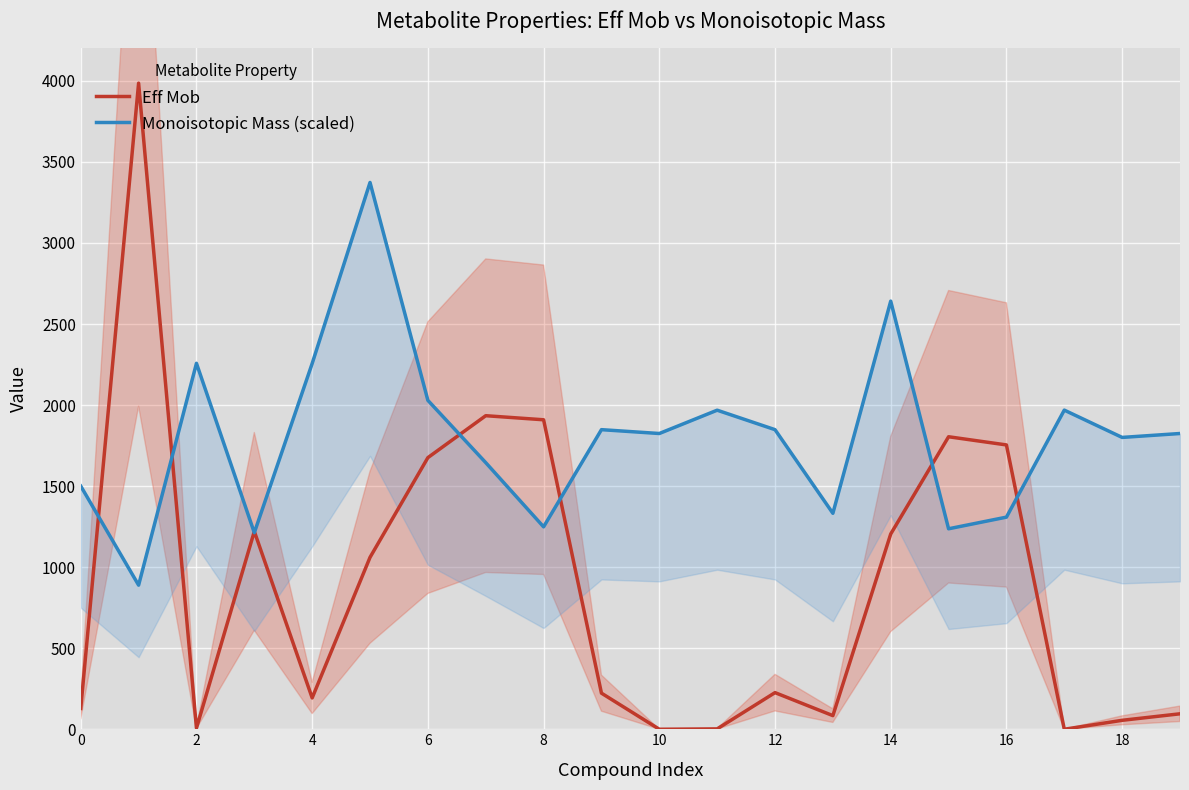

Which series has the largest total across all categories?

Monoisotopic Mass (scaled)